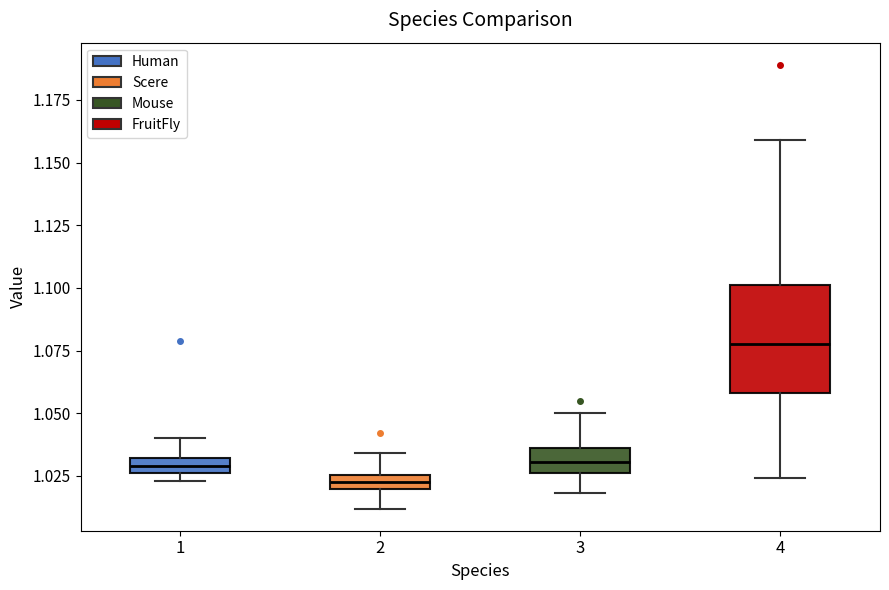

Which box's median line is the lowest?

2